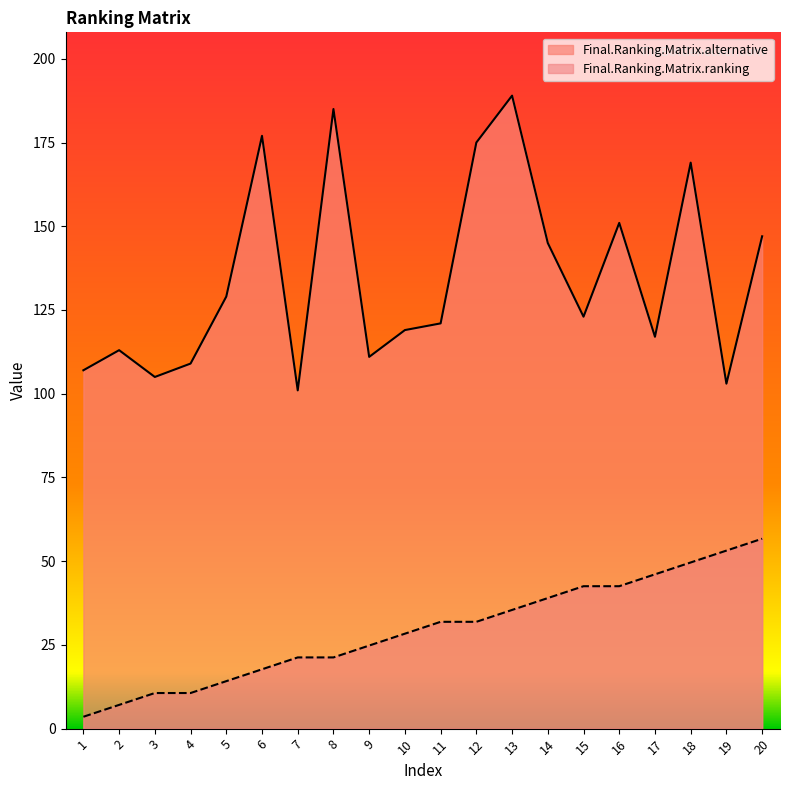

At which category does the chart reach its peak across all series?

13